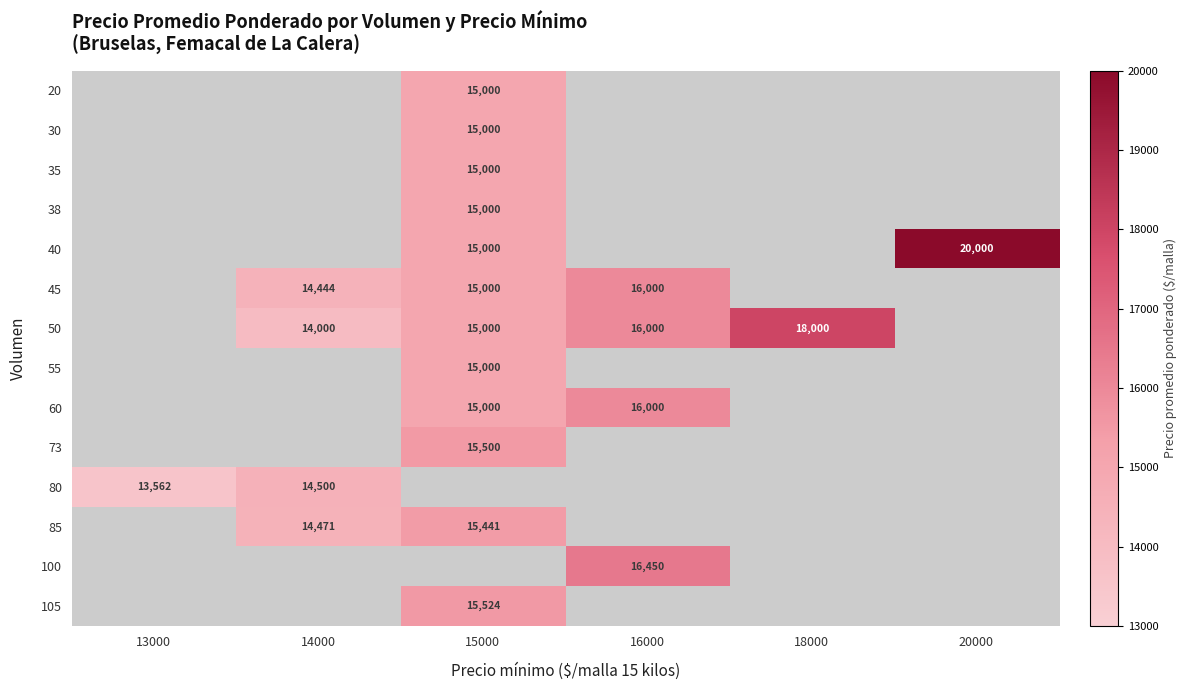

The 50 series shows 14000 at 14000. True or false?

True